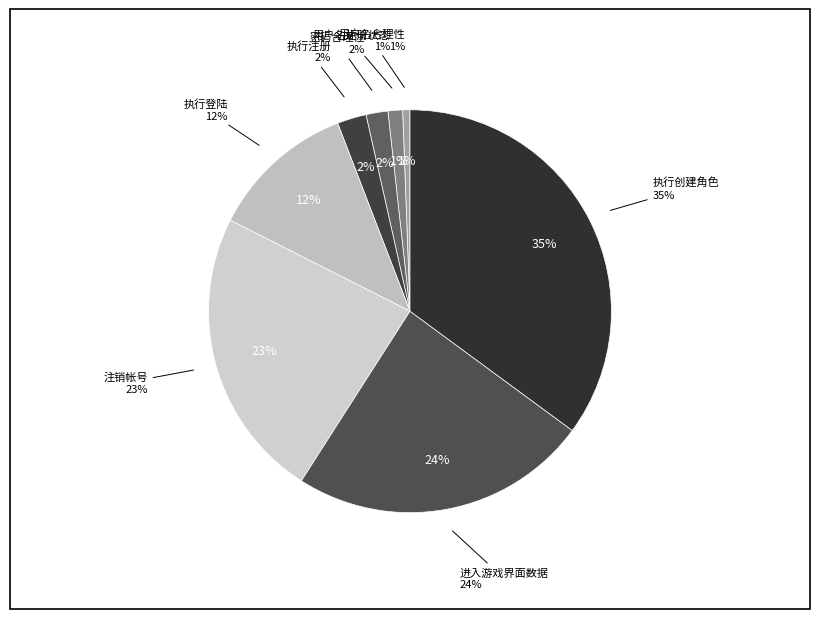

Which has a higher value, 注销帐号 or 进入游戏界面数据?

进入游戏界面数据